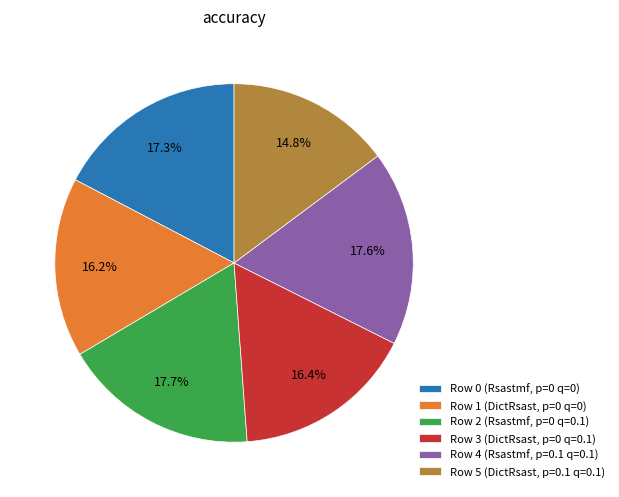

How many slices are in this pie chart?

6